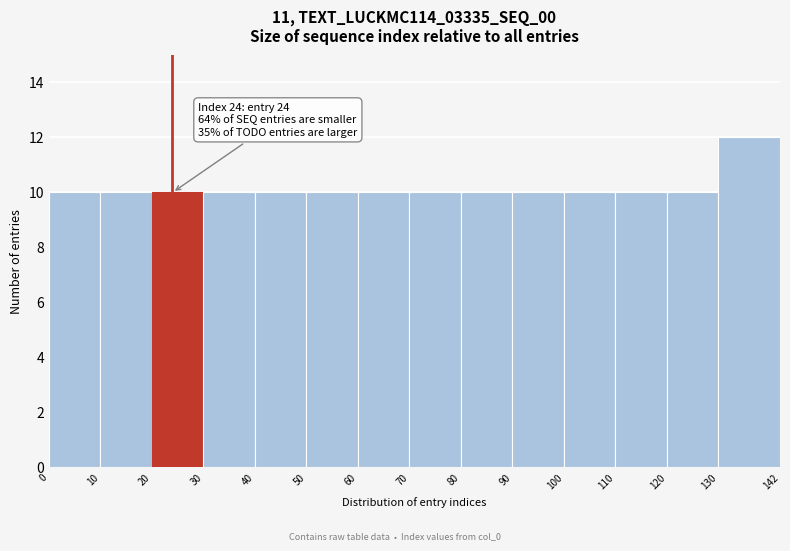

Which range on the x-axis has the tallest bar?

130 to 142